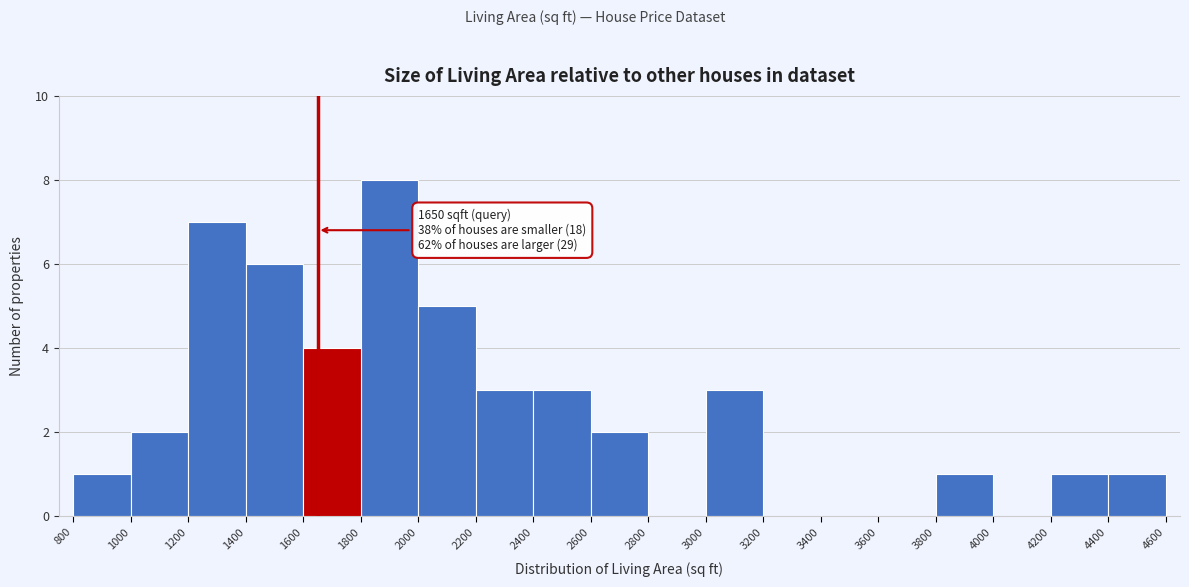

Which range on the x-axis has the tallest bar?

1800 to 2000